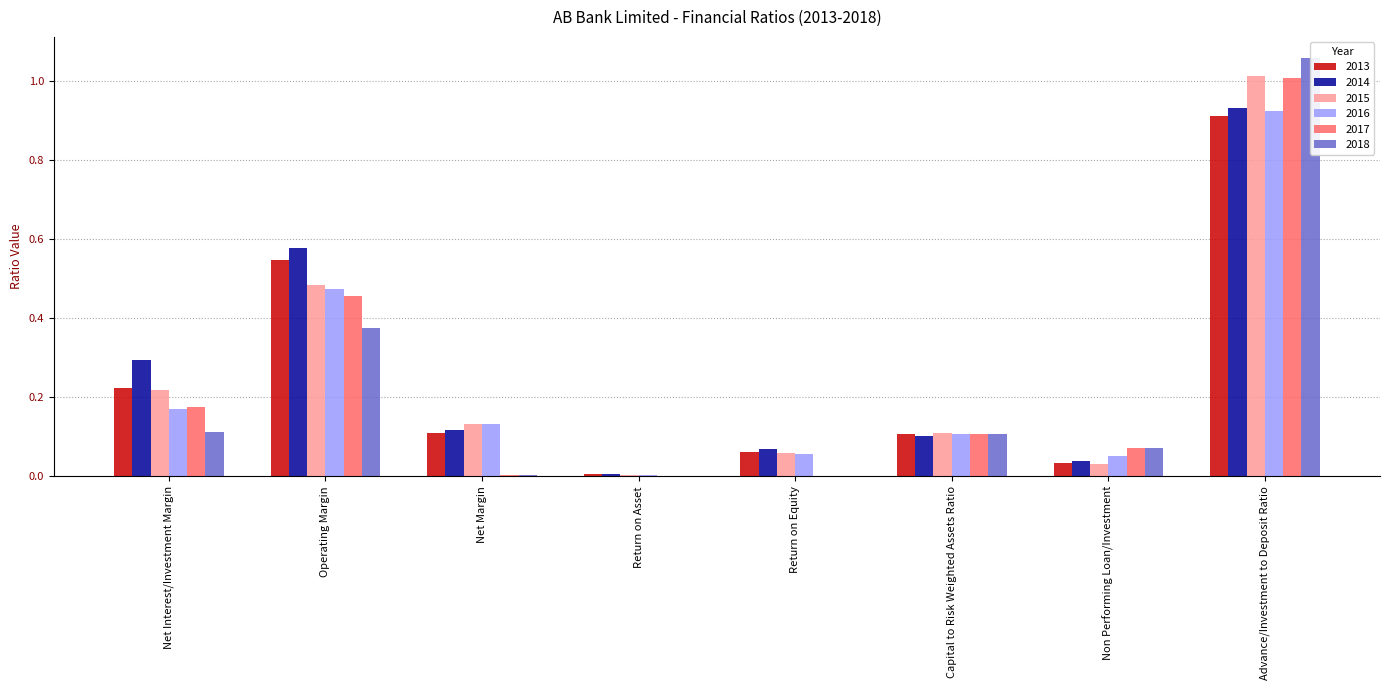

Reading left to right, transcribe all the data shown in this chart.

2013: Net Interest/Investment Margin=0.2	Operating Margin=0.5	Net Margin=0.1	Return on Asset=0.0	Return on Equity=0.1	Capital to Risk Weighted Assets Ratio=0.1	Non Performing Loan/Investment=0.0	Advance/Investment to Deposit Ratio=0.9
2014: Net Interest/Investment Margin=0.3	Operating Margin=0.6	Net Margin=0.1	Return on Asset=0.0	Return on Equity=0.1	Capital to Risk Weighted Assets Ratio=0.1	Non Performing Loan/Investment=0.0	Advance/Investment to Deposit Ratio=0.9
2015: Net Interest/Investment Margin=0.2	Operating Margin=0.5	Net Margin=0.1	Return on Asset=0.0	Return on Equity=0.1	Capital to Risk Weighted Assets Ratio=0.1	Non Performing Loan/Investment=0.0	Advance/Investment to Deposit Ratio=1.0
2016: Net Interest/Investment Margin=0.2	Operating Margin=0.5	Net Margin=0.1	Return on Asset=0.0	Return on Equity=0.1	Capital to Risk Weighted Assets Ratio=0.1	Non Performing Loan/Investment=0.1	Advance/Investment to Deposit Ratio=0.9
2017: Net Interest/Investment Margin=0.2	Operating Margin=0.5	Net Margin=0.0	Return on Asset=0.0	Return on Equity=0.0	Capital to Risk Weighted Assets Ratio=0.1	Non Performing Loan/Investment=0.1	Advance/Investment to Deposit Ratio=1.0
2018: Net Interest/Investment Margin=0.1	Operating Margin=0.4	Net Margin=0.0	Return on Asset=0.0	Return on Equity=0.0	Capital to Risk Weighted Assets Ratio=0.1	Non Performing Loan/Investment=0.1	Advance/Investment to Deposit Ratio=1.1